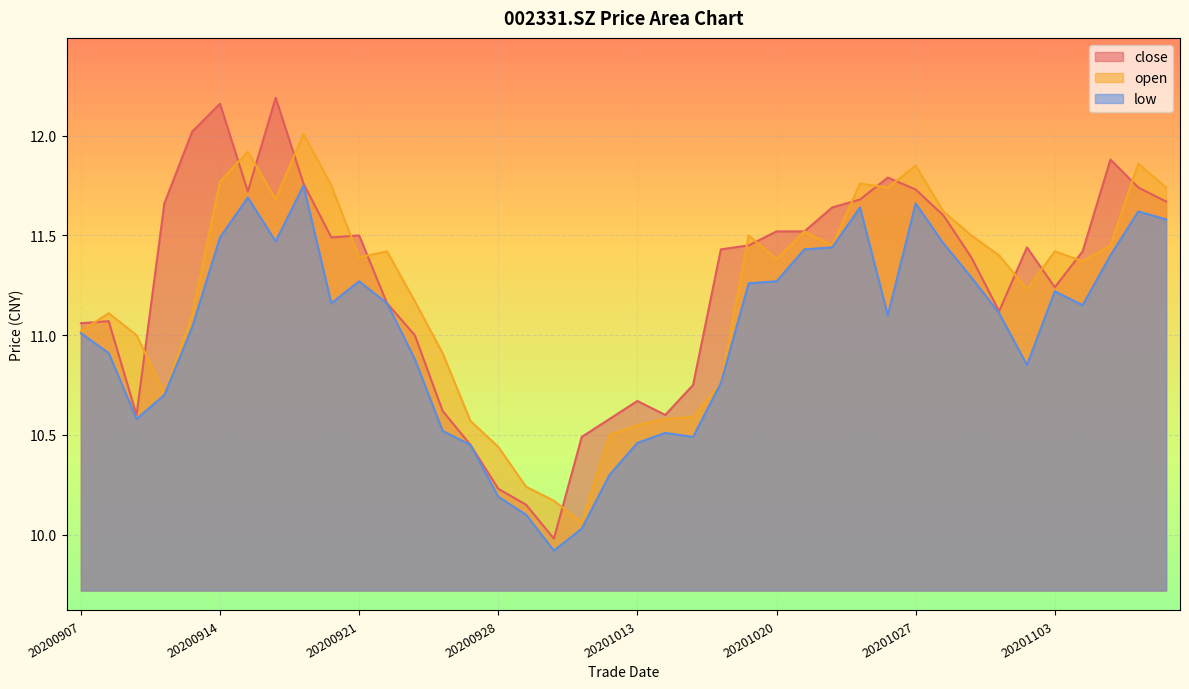

Does the chart display data point markers on the line(s)?

No